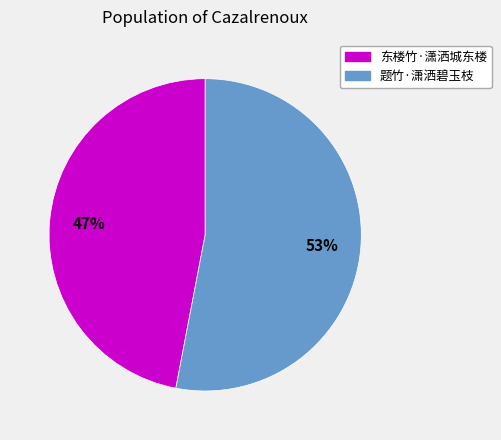

True or false: 东楼竹·潇洒城东楼 accounts for 39% of the total.

False